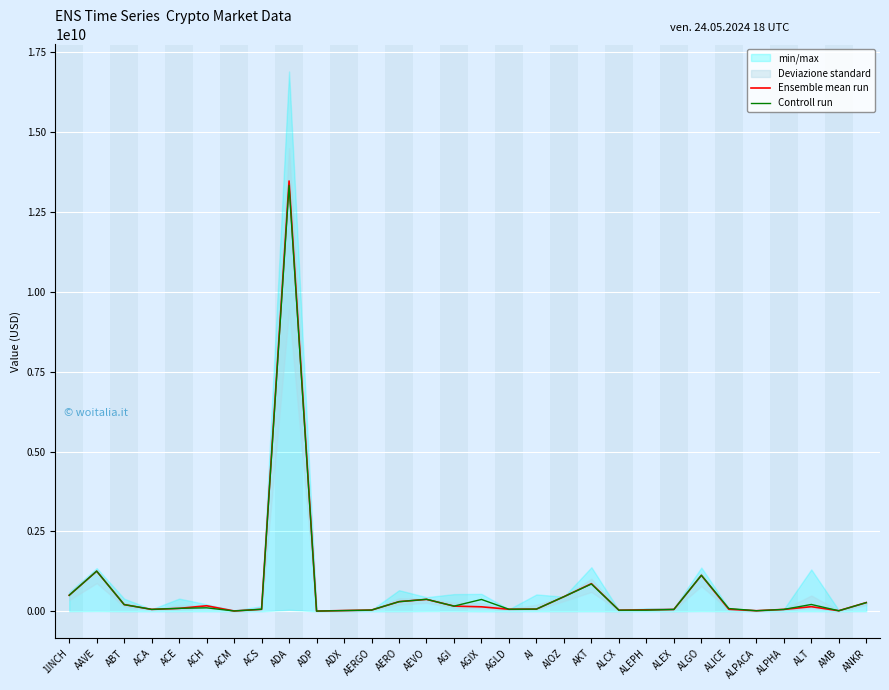

The value of Controll run at 1INCH is 246250463.7. True or false?

False